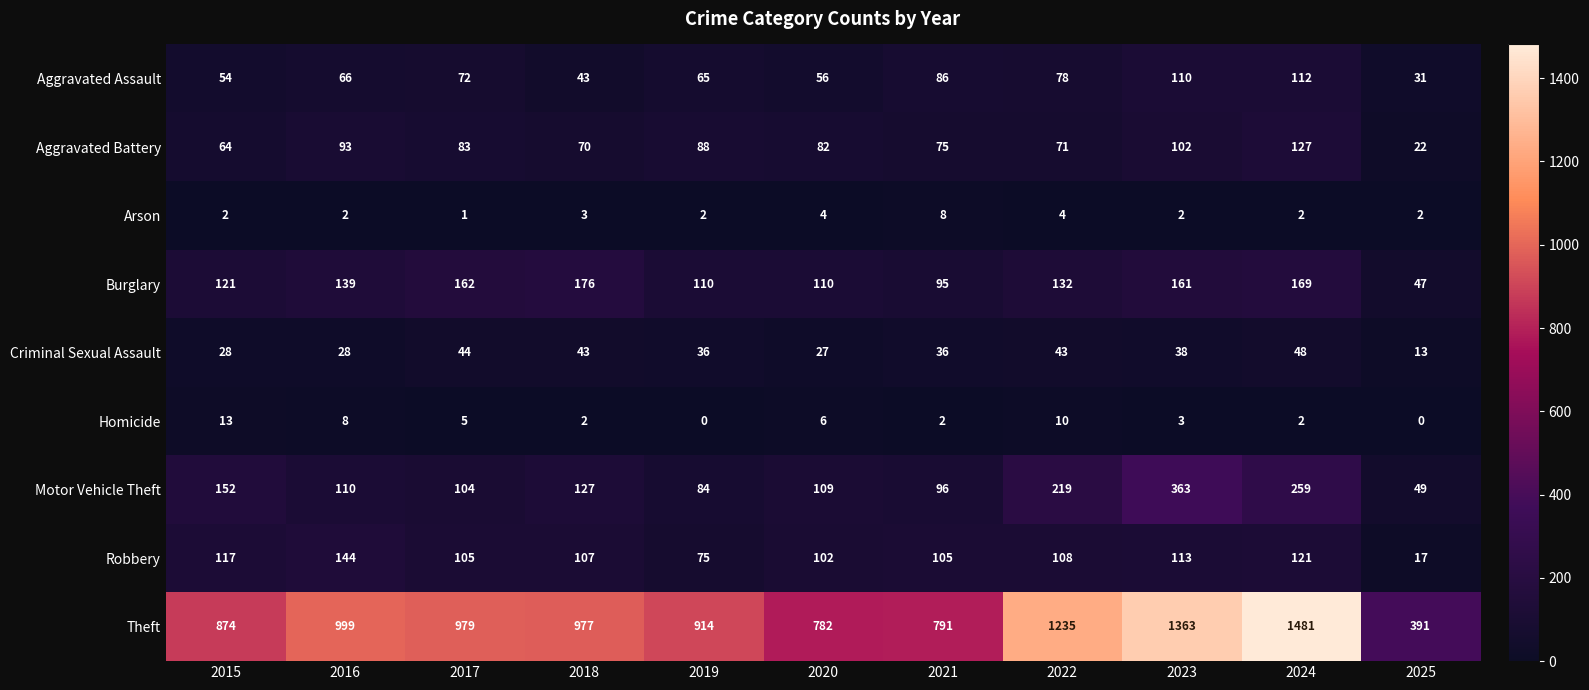

At which category is the sum across all series the highest?

2024